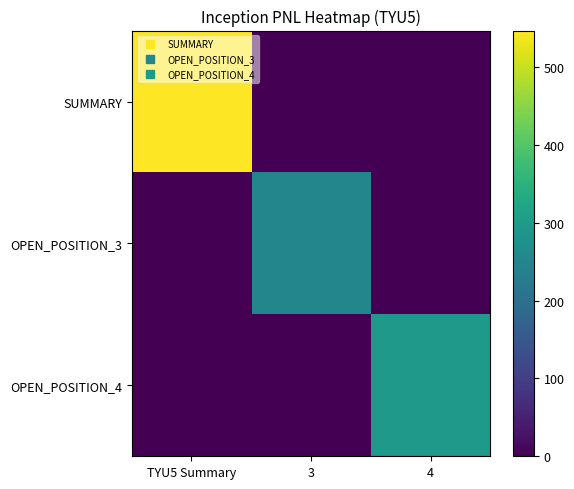

How many distinct data groups are displayed?

3